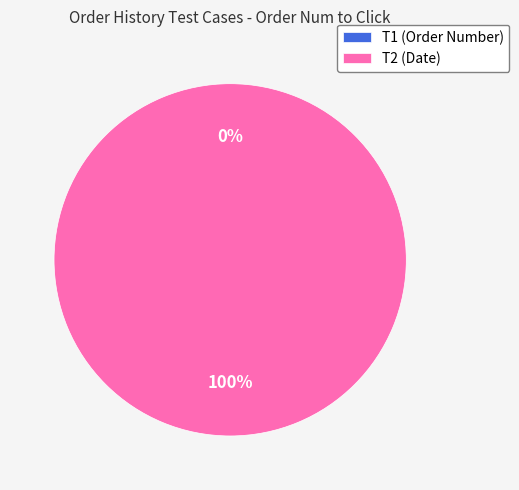

Is it true that T2 is 100% of the pie?

True